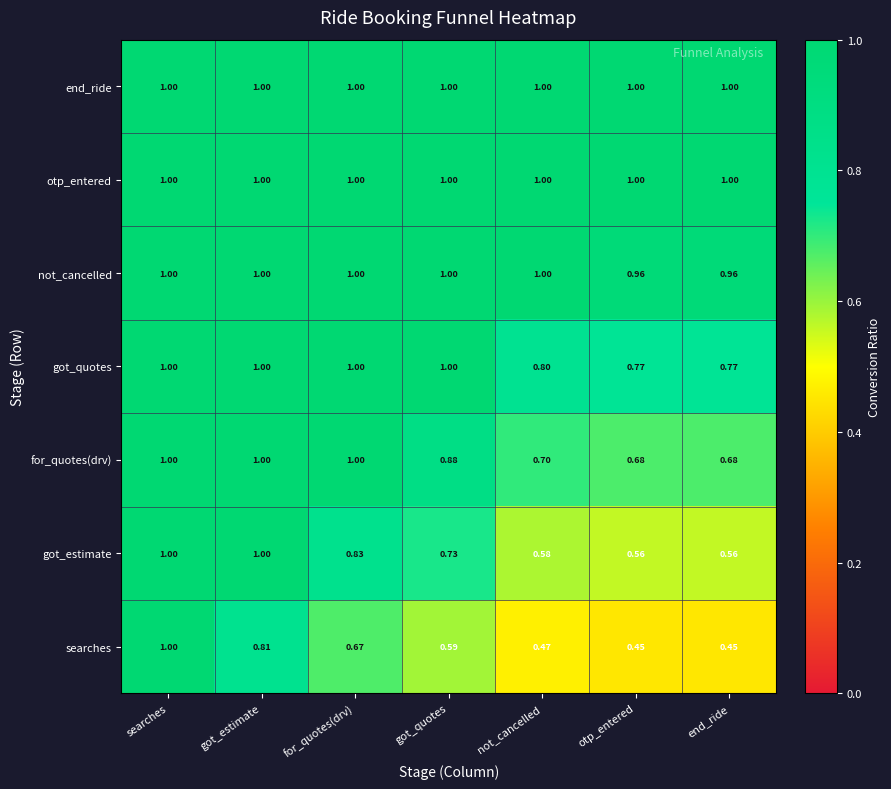

At which category is the sum across all series the highest?

searches